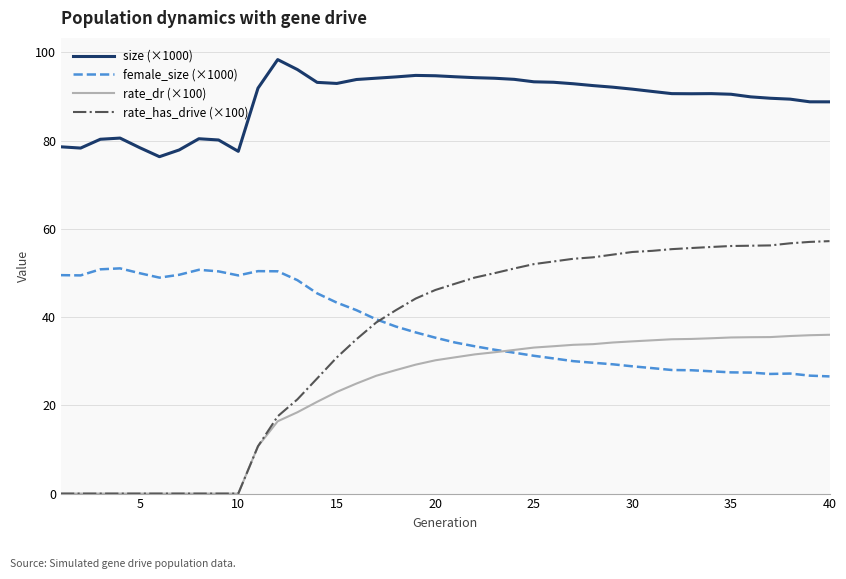

True or false: rate_dr (×100) and size (×1000) intersect in this chart.

False